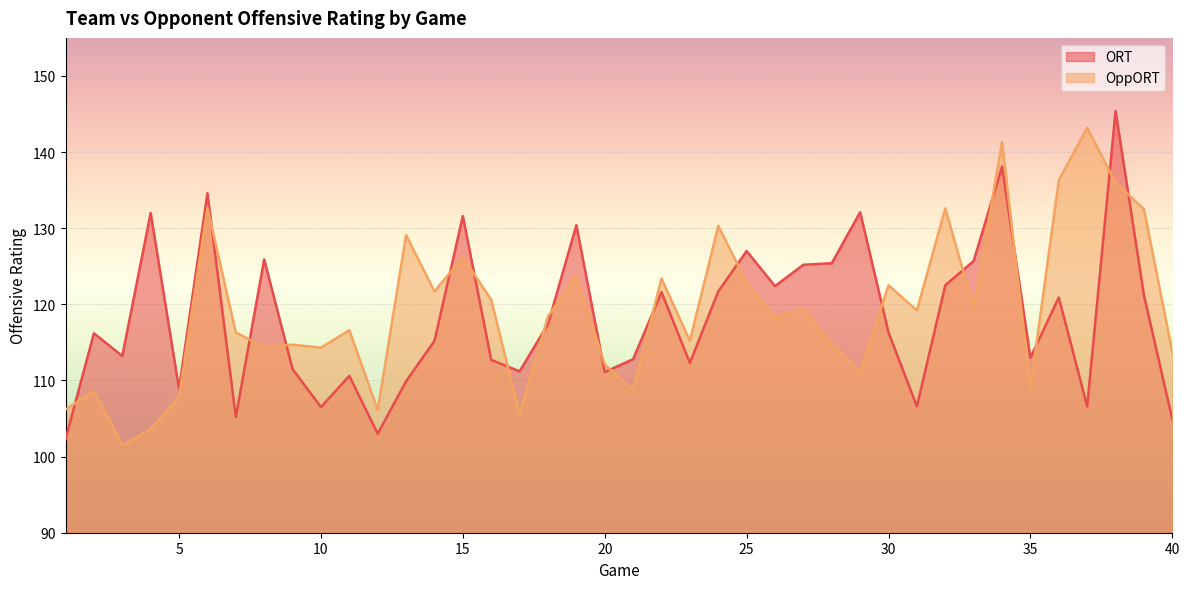

Which category has the highest value across all series?

38